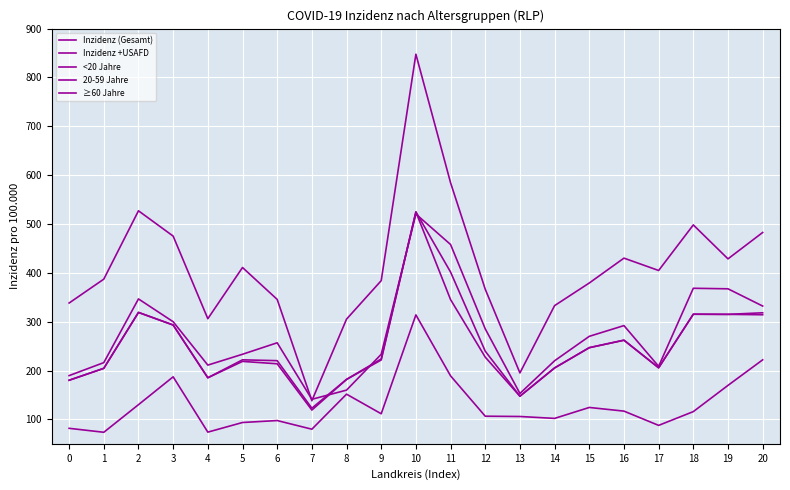

What is the difference between the maximum and second lowest values in the 20-59 Jahre series?

367.4